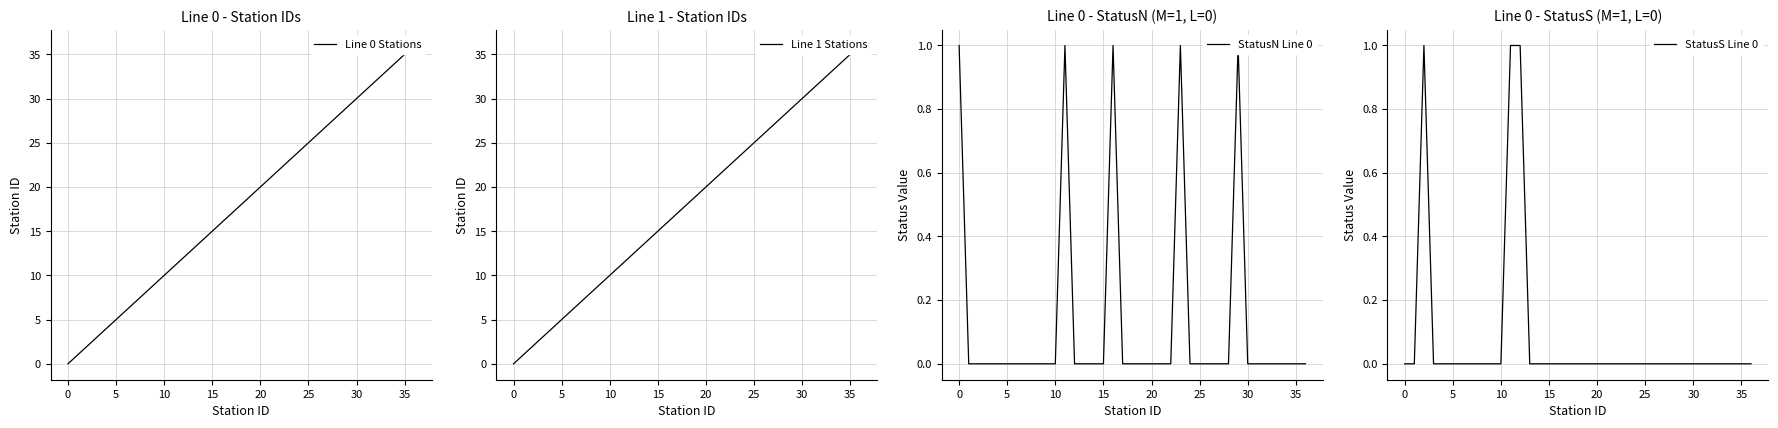

Count the StatusN Line 0 values in the range 0 to 1.

37